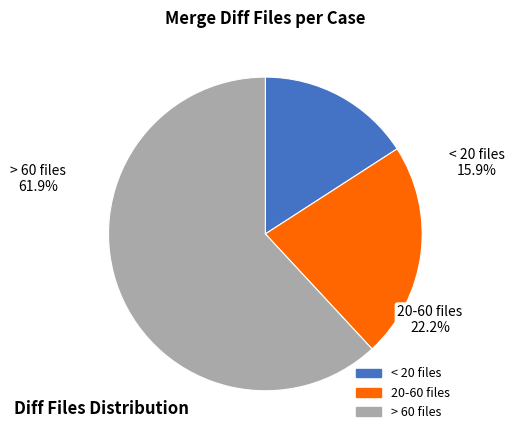

Does any single category account for the majority?

Yes